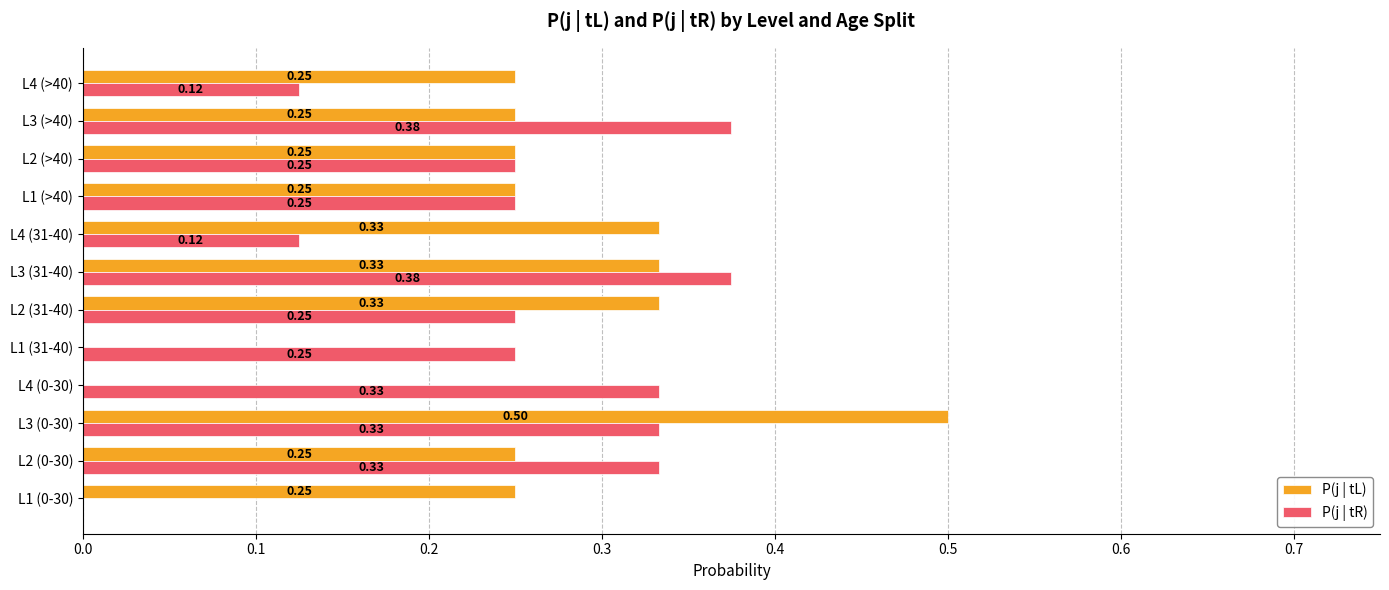

At which category is the sum across all series the highest?

L3 (0-30)